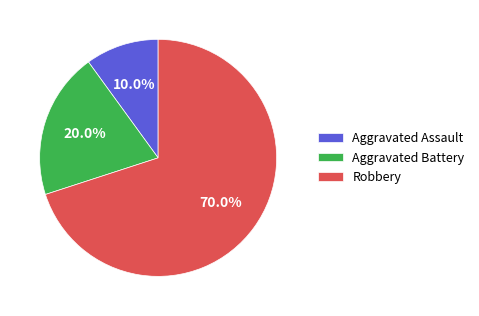

Rank the categories by value from lowest to highest.

Aggravated Assault, Aggravated Battery, Robbery